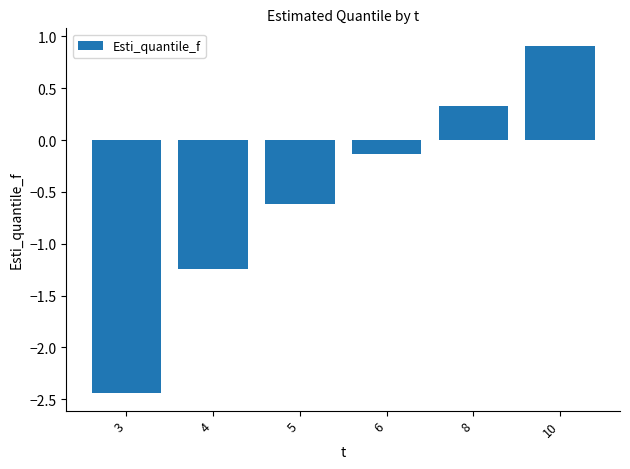

The value at 10 is 0.9. True or false?

True